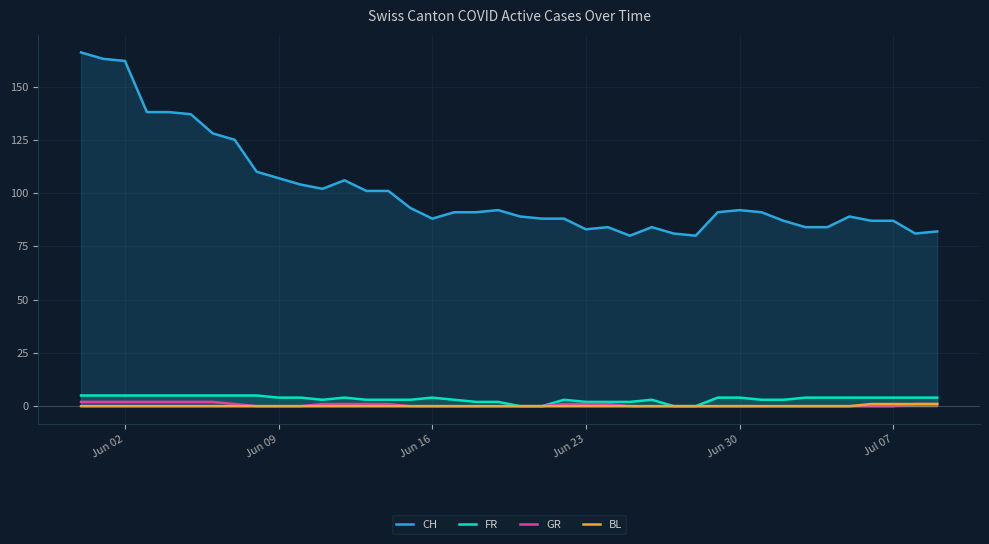

What is the total value across all series at Jun 16?

92